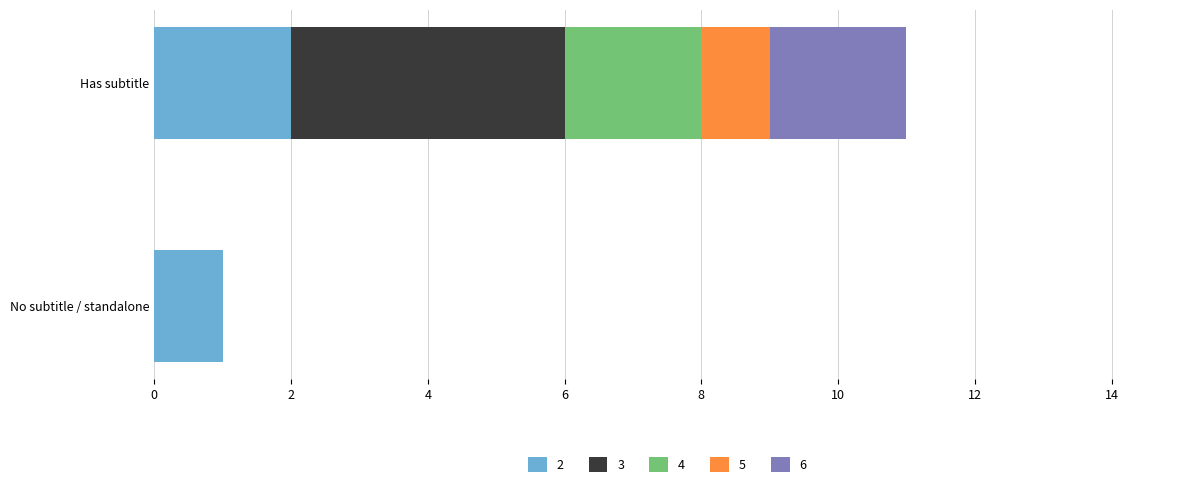

At which label does 2 reach its peak?

Has subtitle